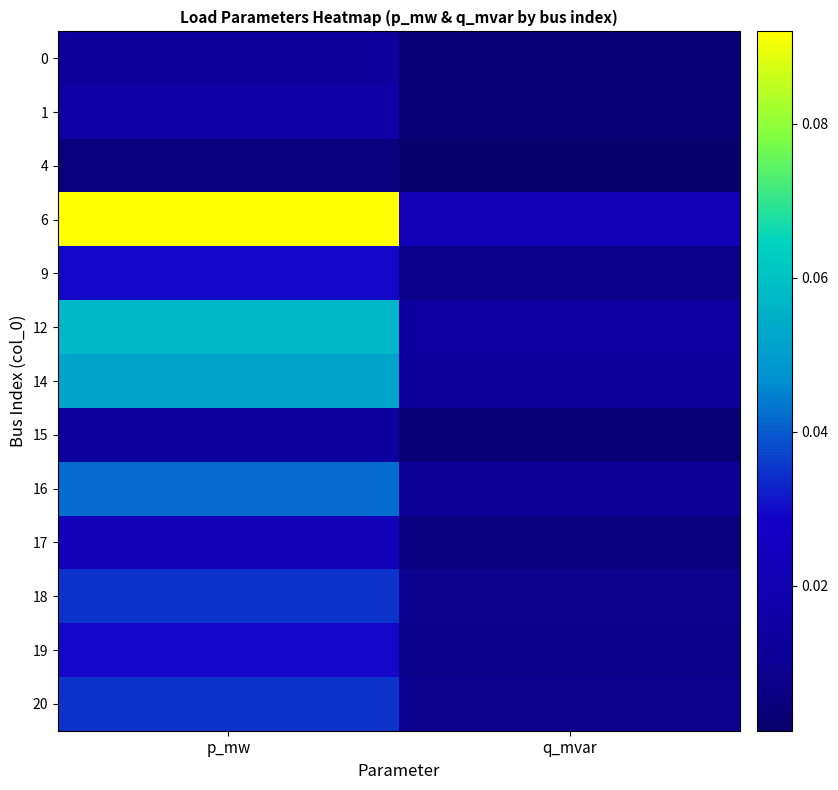

Which label corresponds to the largest value in the chart?

p_mw